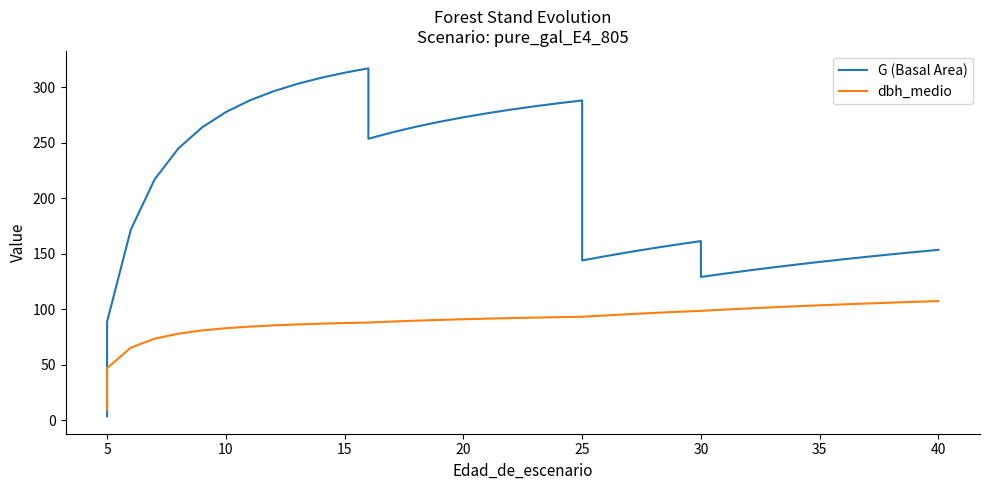

Count the number of data series in this chart.

2